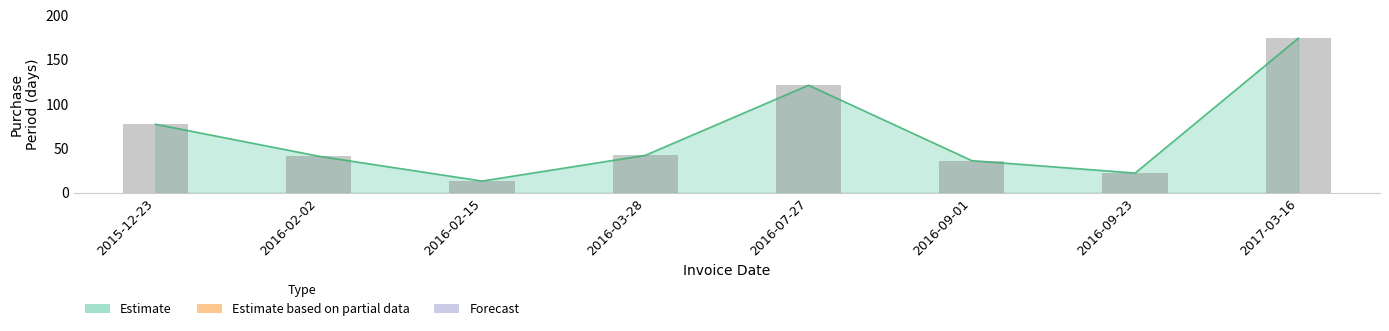

What is the label of the 3rd bar from the left?

2016-02-15